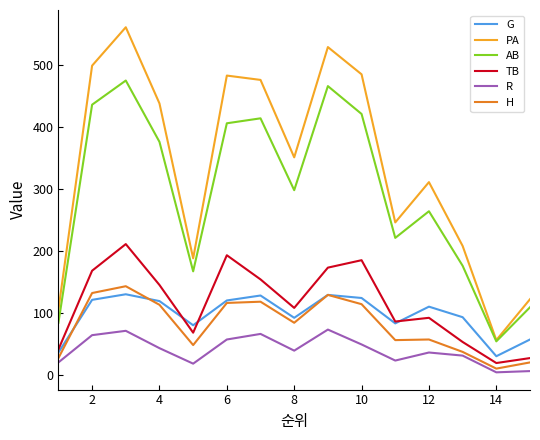

True or false: G and R intersect in this chart.

False